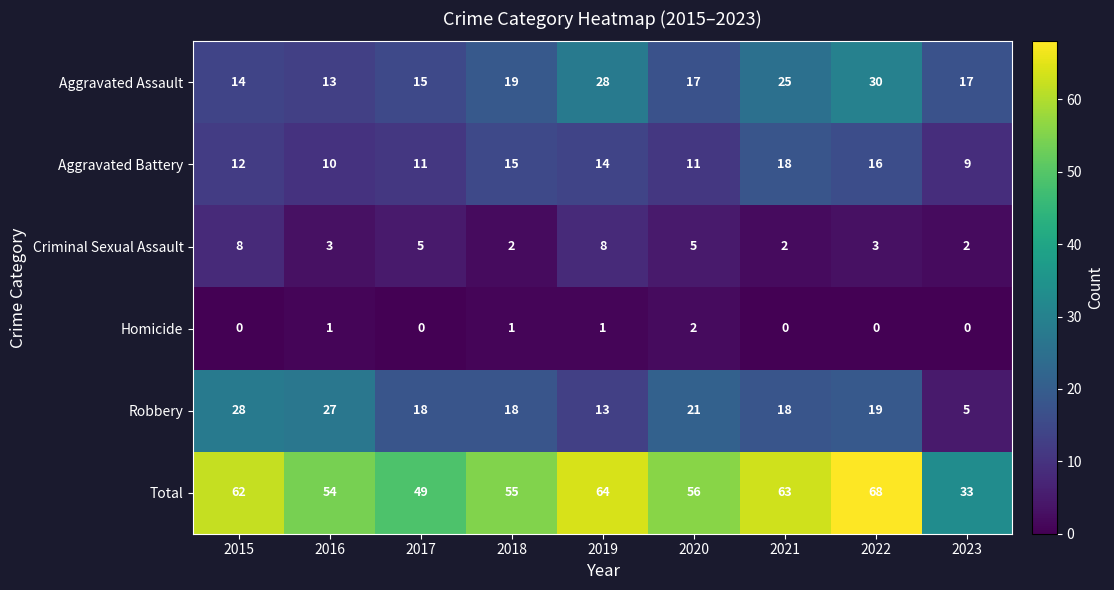

Read the Aggravated Battery value at 2018.

15